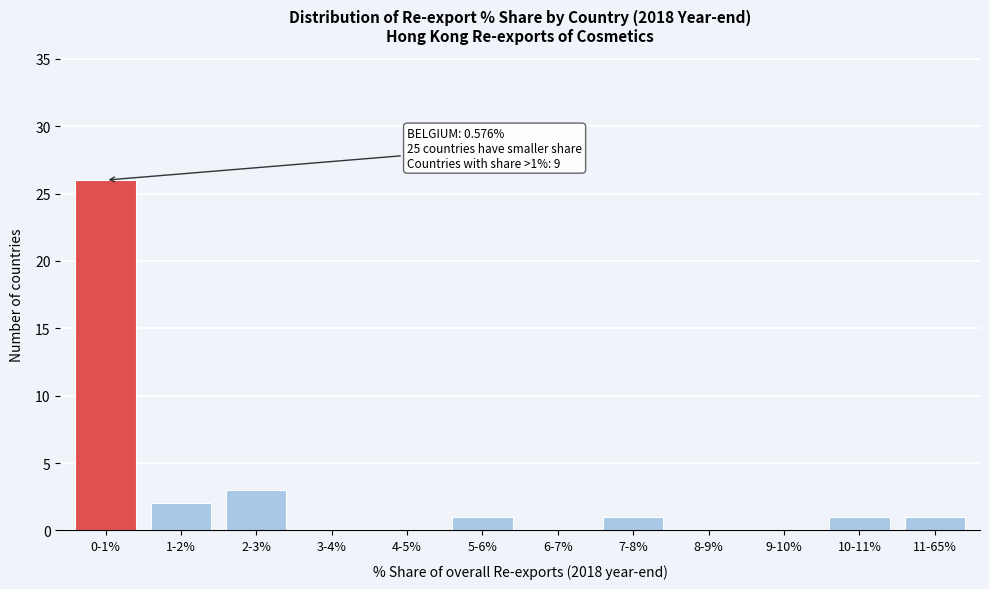

Reading right to left, extract all data points from this chart.

11-65%=1	10-11%=1	9-10%=0	8-9%=0	7-8%=1	6-7%=0	5-6%=1	4-5%=0	3-4%=0	2-3%=3	1-2%=2	0-1%=26